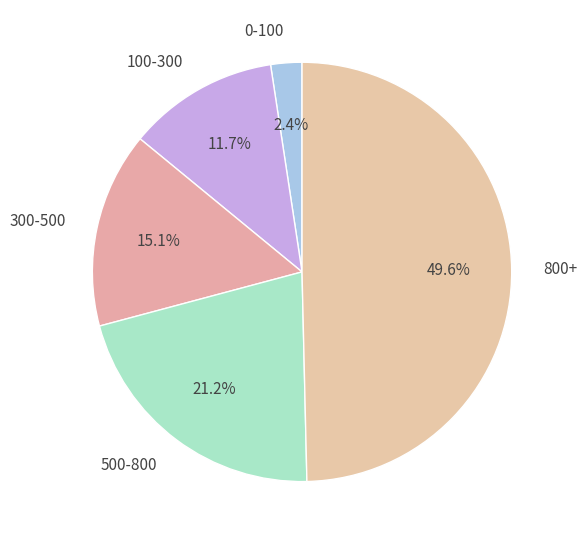

Which has a higher value, 500-800 or 100-300?

500-800